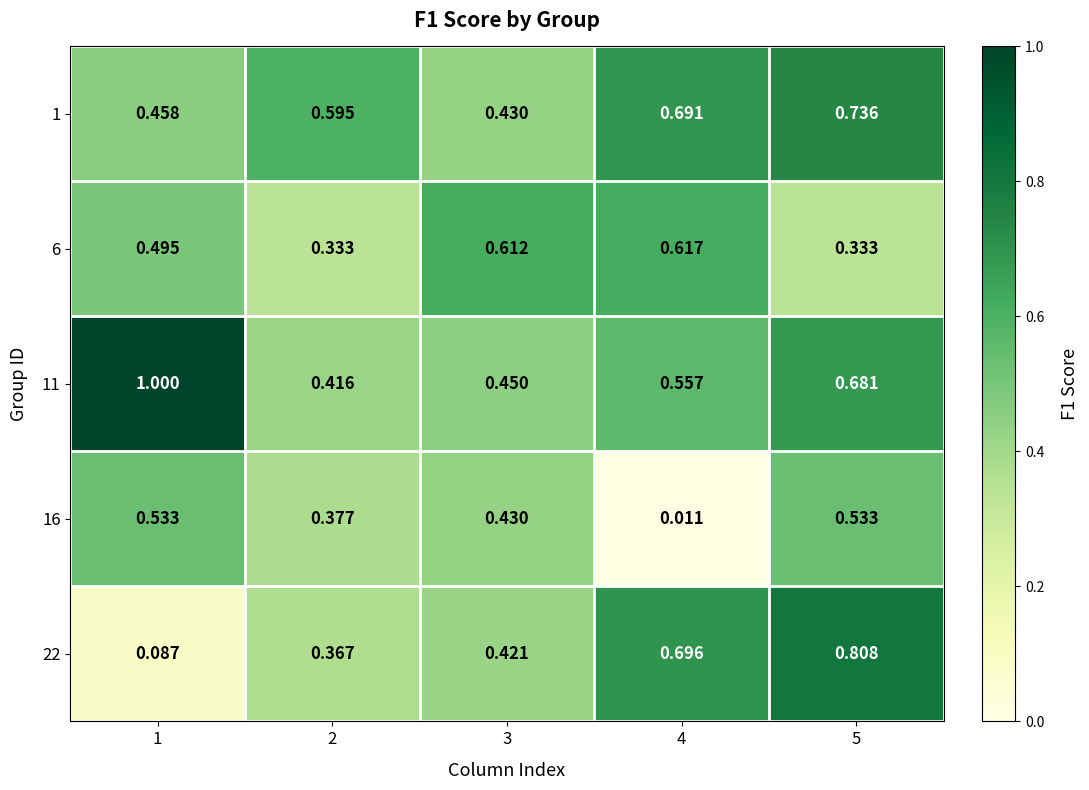

Is the value of 22 at 5 greater than the value of 6 at 2?

Yes